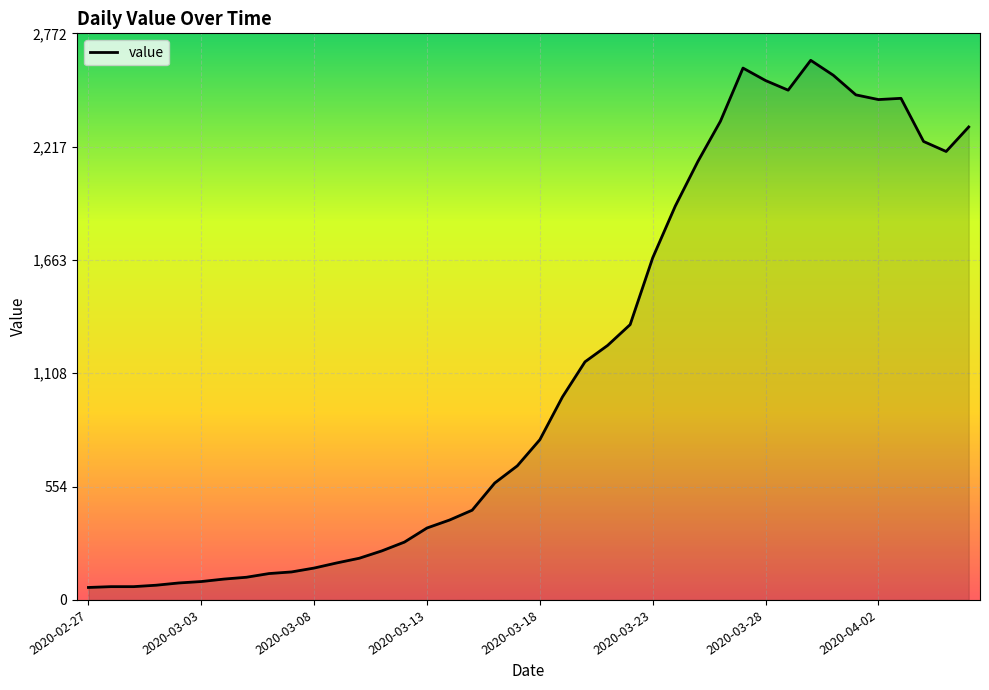

What is the greatest value displayed?

2640